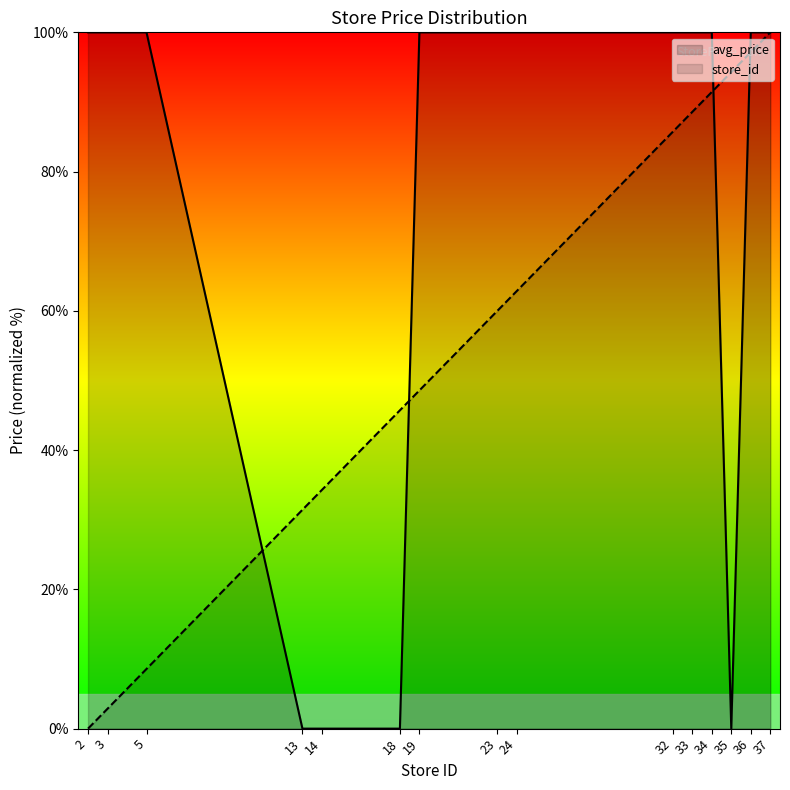

At which label does store_id reach its minimum?

2